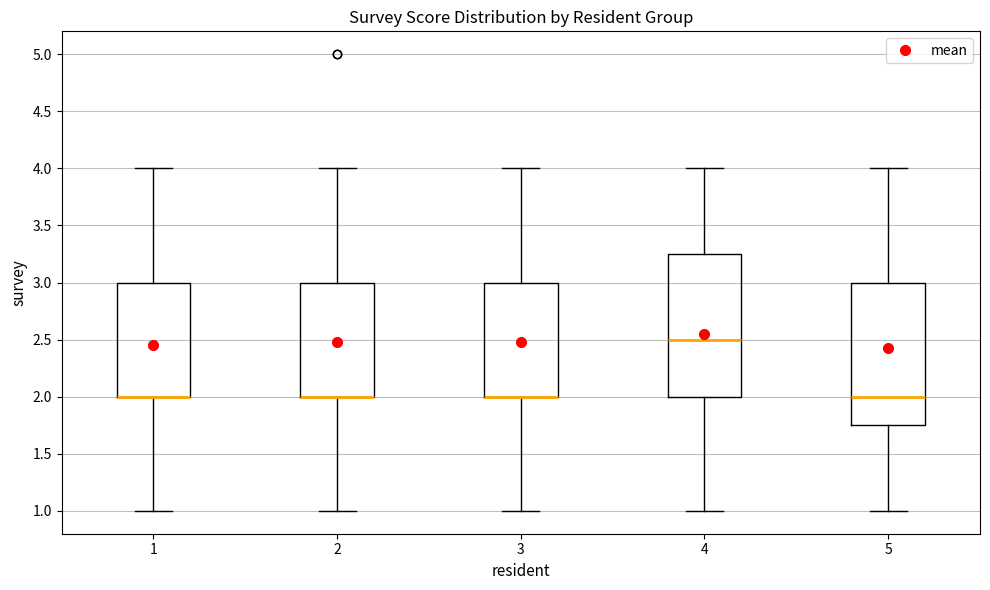

Reading left to right, read every box against the y-axis: the position of its median line, the range the box covers, and the ends of its whiskers. The values are not printed on the chart, so give them approximately, as read against the axis.

1: median 2.00 (drawn on the box's lower edge), box 2.00 to 3.00, whiskers 1.00 to 4.00
2: median 2.00 (drawn on the box's lower edge), box 2.00 to 3.00, whiskers 1.00 to 4.00
3: median 2.00 (drawn on the box's lower edge), box 2.00 to 3.00, whiskers 1.00 to 4.00
4: median 2.50, box 2.00 to 3.25, whiskers 1.00 to 4.00
5: median 2.00, box 1.75 to 3.00, whiskers 1.00 to 4.00